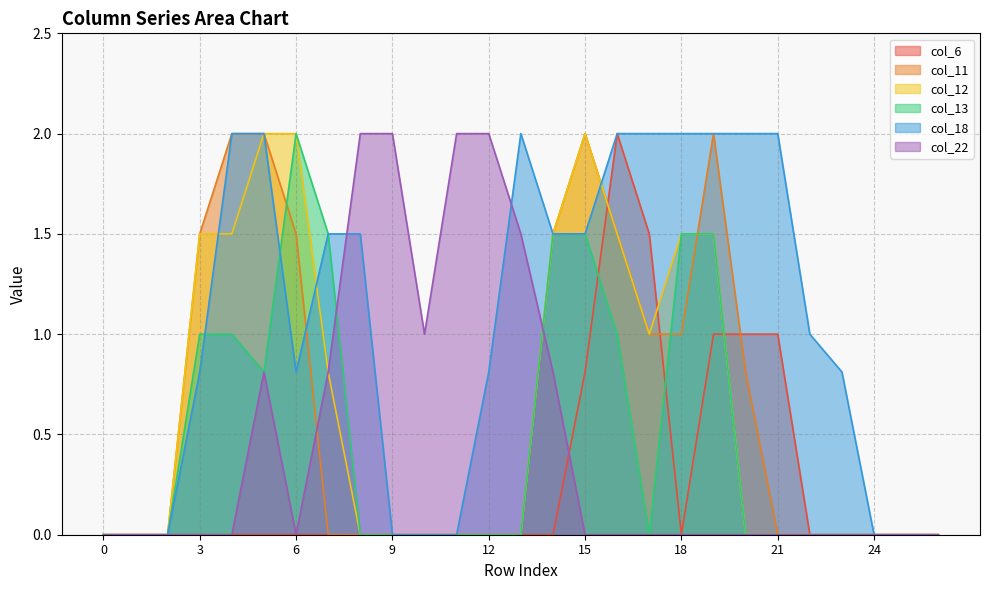

At how many categories does at least one series exceed 0?

21